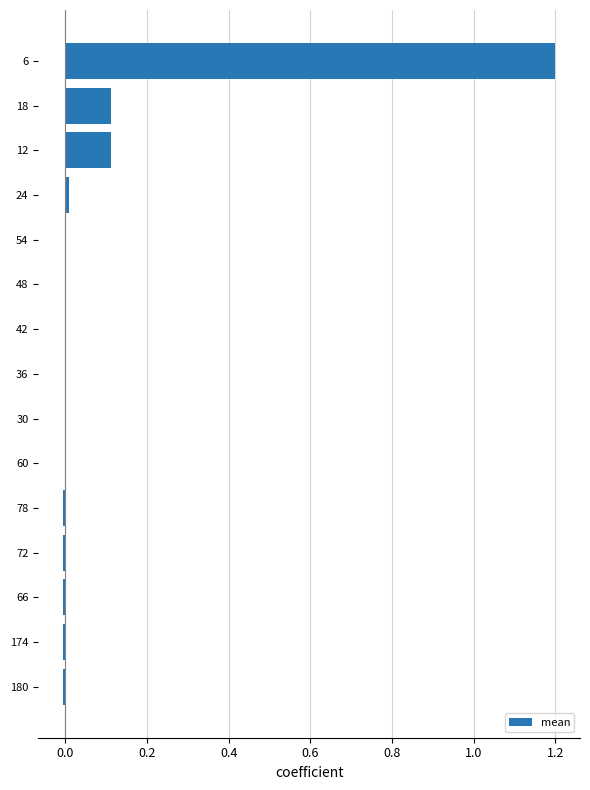

The value at 48 is -0.4. True or false?

False